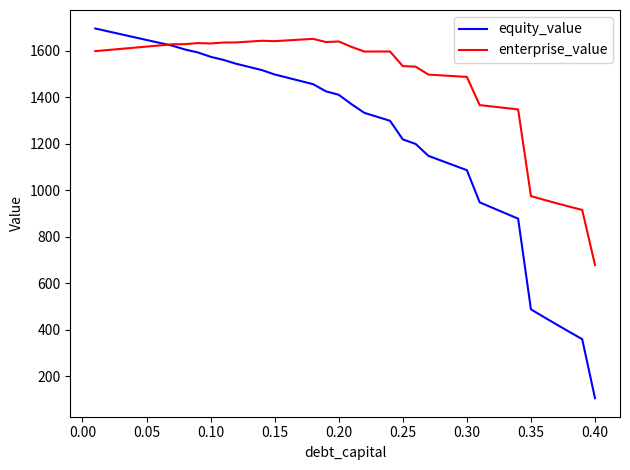

How many series are shown in this chart?

2